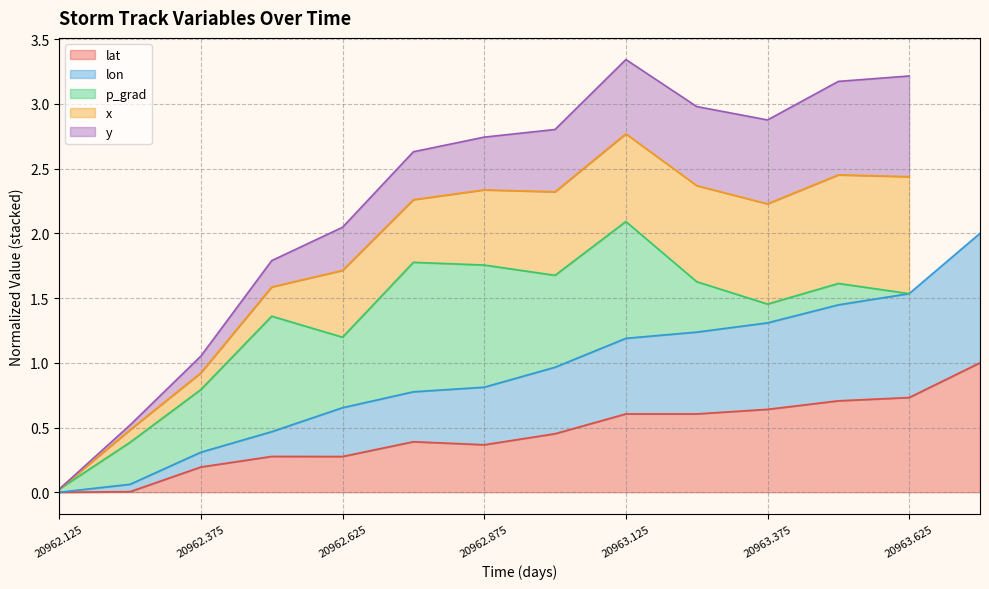

Is it true that lat equals 0.4 at 20962.875?

True